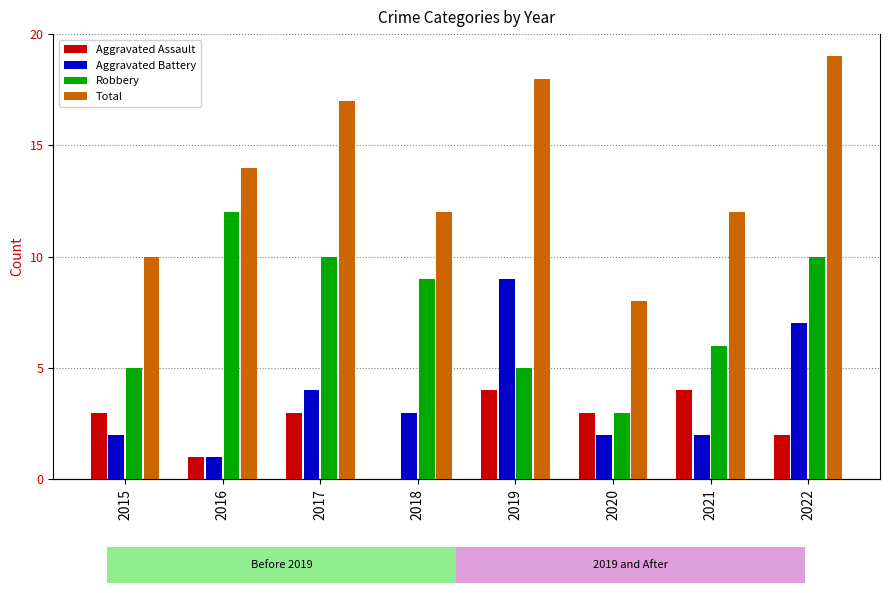

What is the difference between the Aggravated Assault values at 2020 and 2019?

1